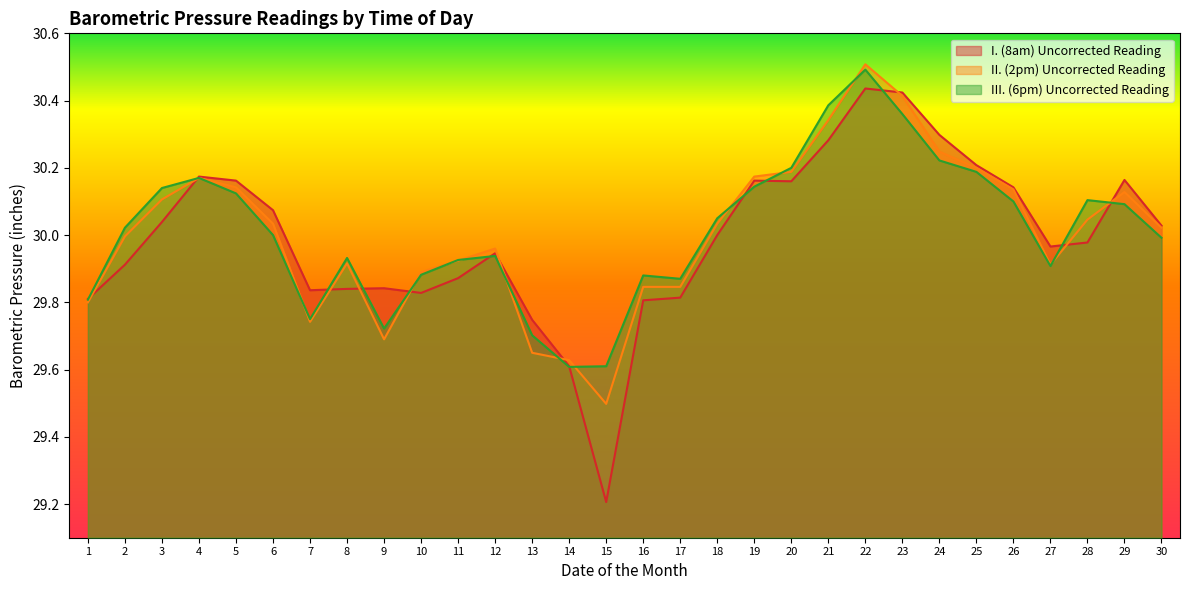

How many lines are shown in the chart?

3